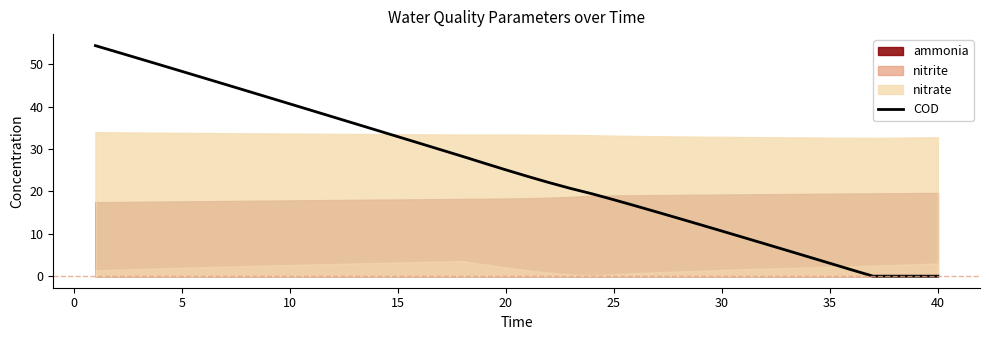

Does the chart have visible grid lines?

No